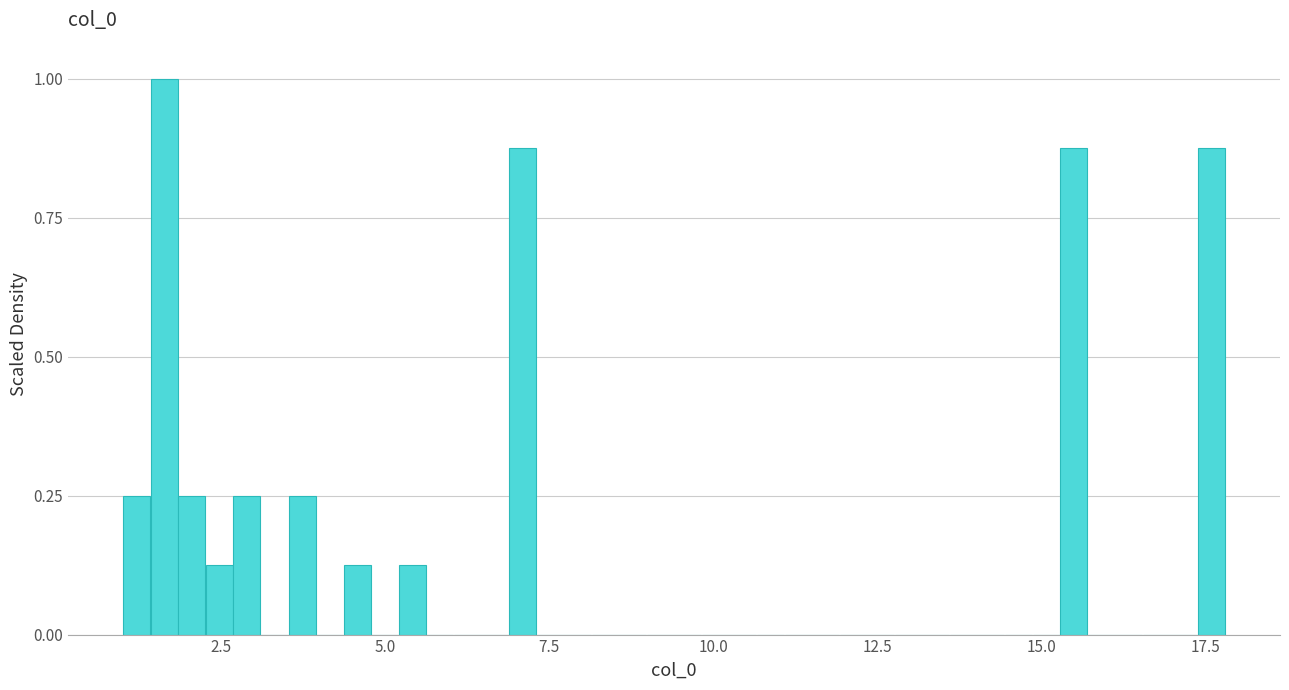

Read against the x-axis, roughly where is the centre of the tallest bar?

1.5